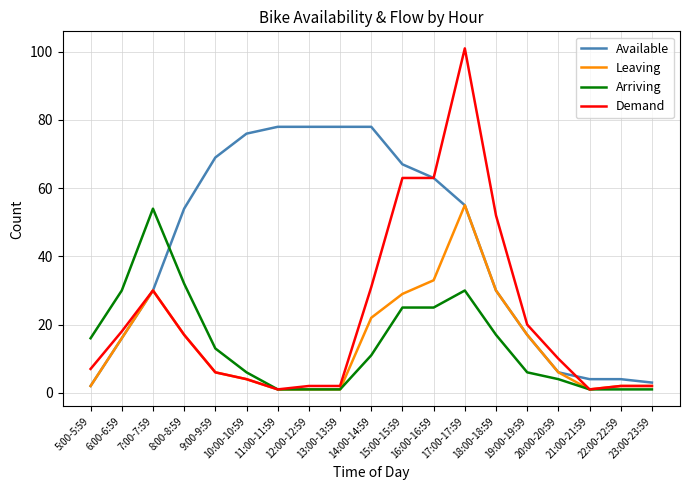

The Available series shows 84 at 17:00-17:59. True or false?

False